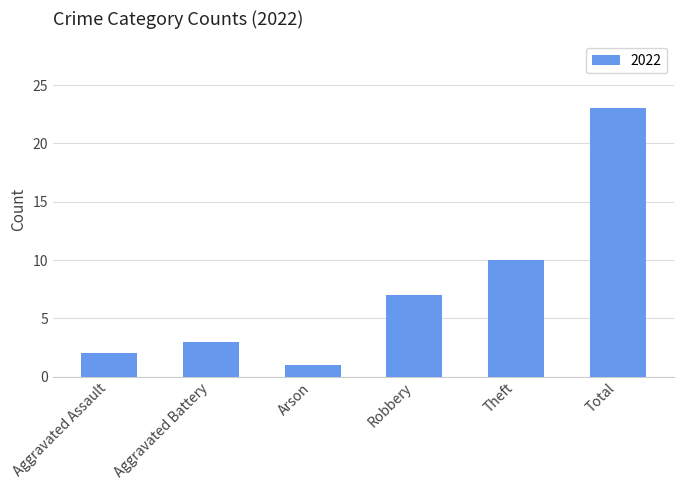

Which has a higher value, Theft or Total?

Total